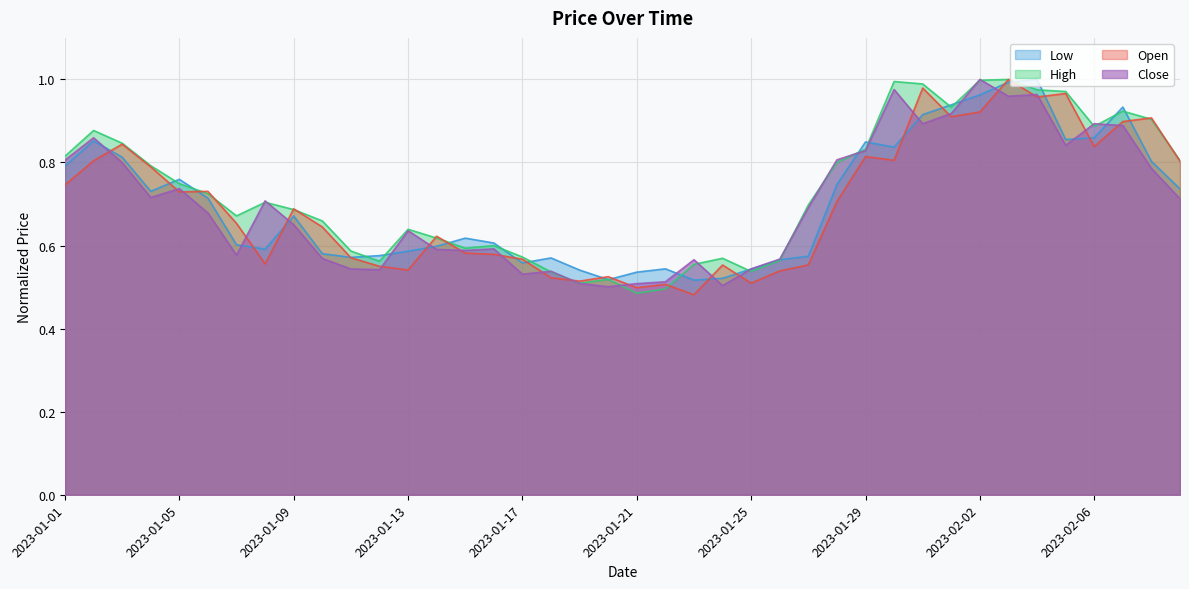

What are all the series names shown in the legend?

Low, High, Open, Close